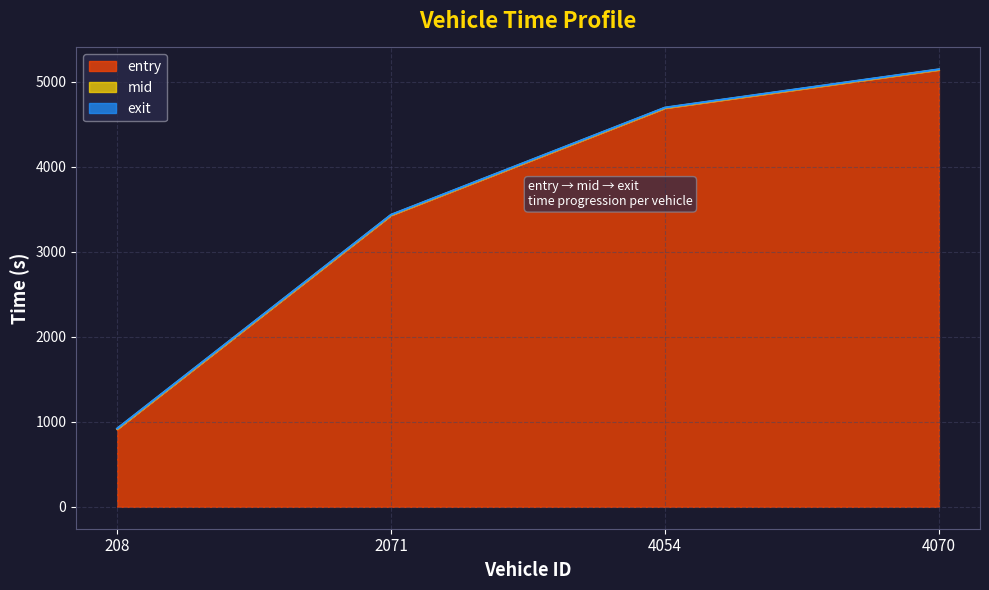

What is the difference between the highest and lowest values at 208?

7.8